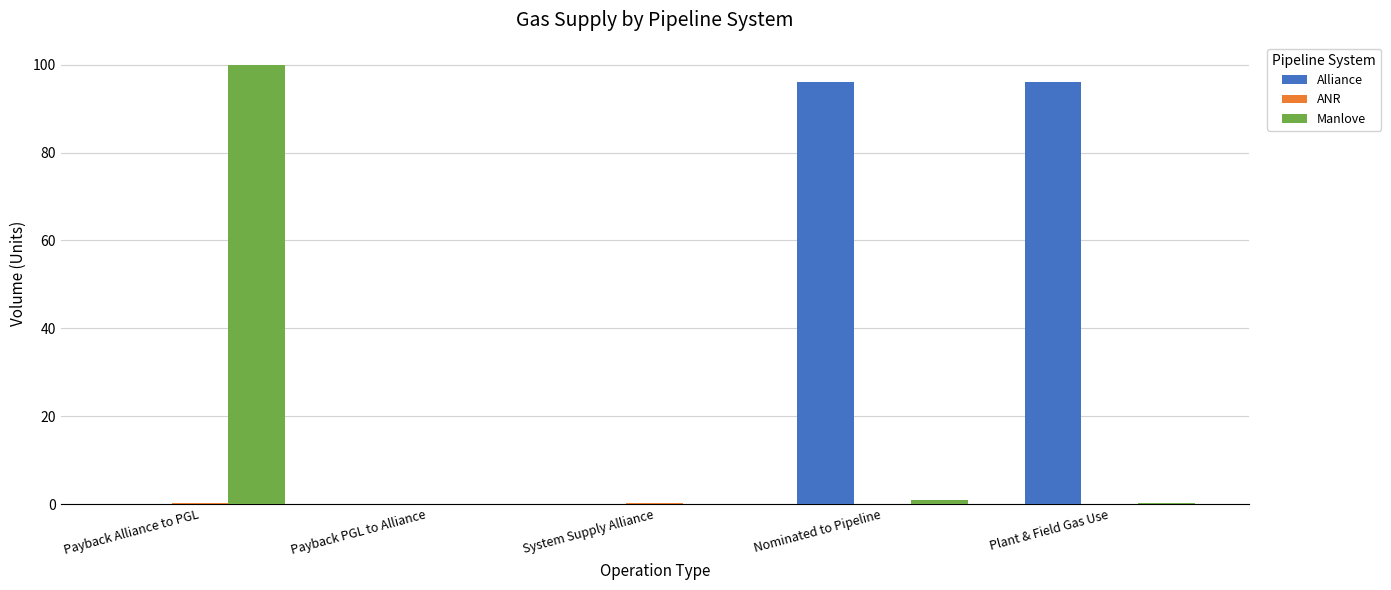

What is the sum of all Manlove values?

101.2